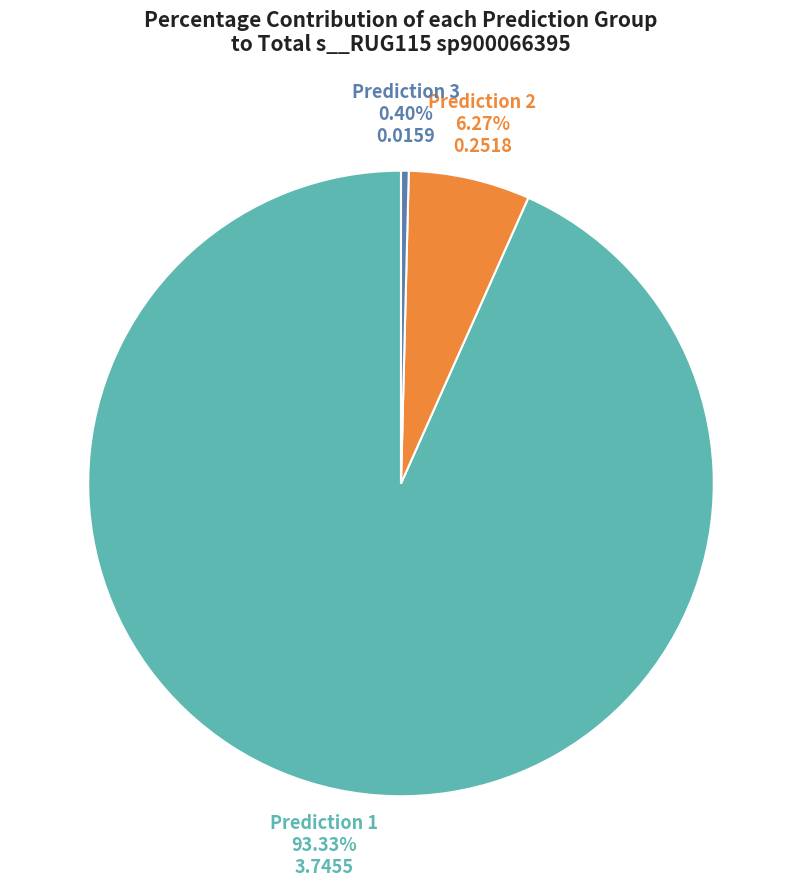

Rank the categories by value from lowest to highest.

Prediction 3, Prediction 2, Prediction 1